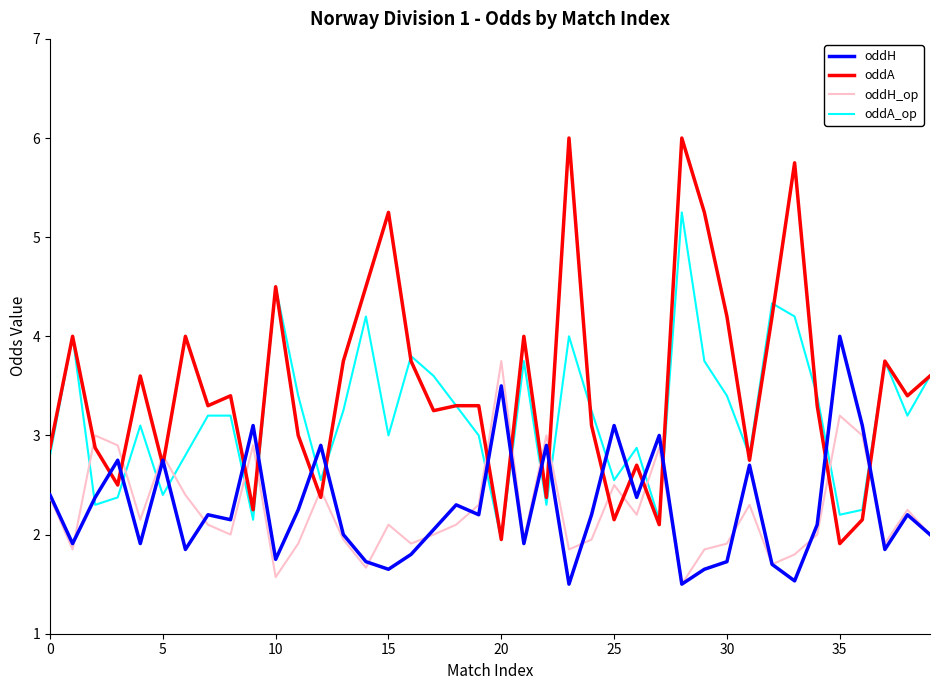

Which series has the largest range (max minus min)?

oddA